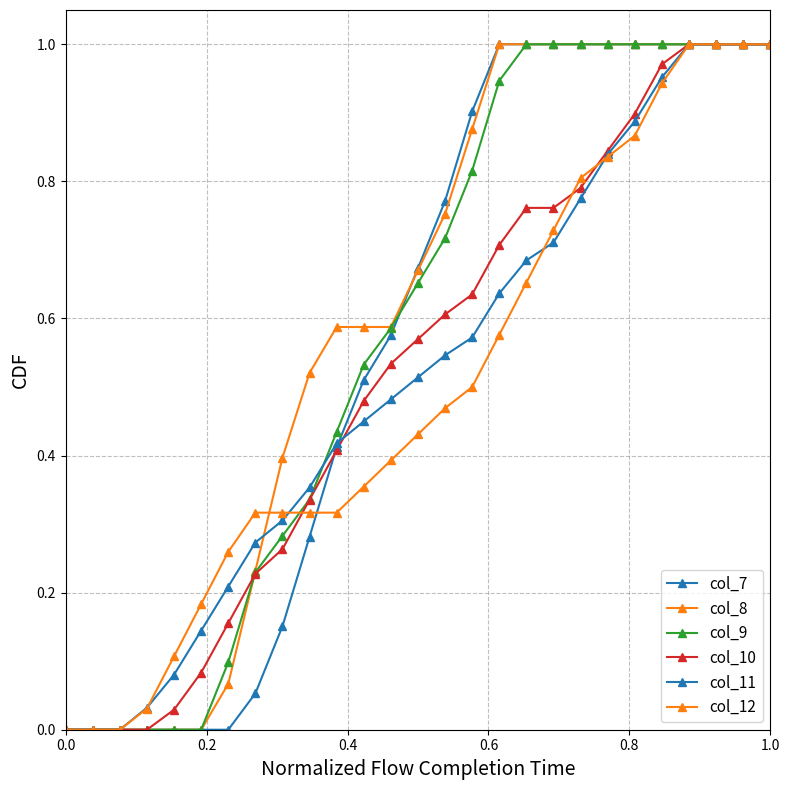

How many series are shown in this chart?

6